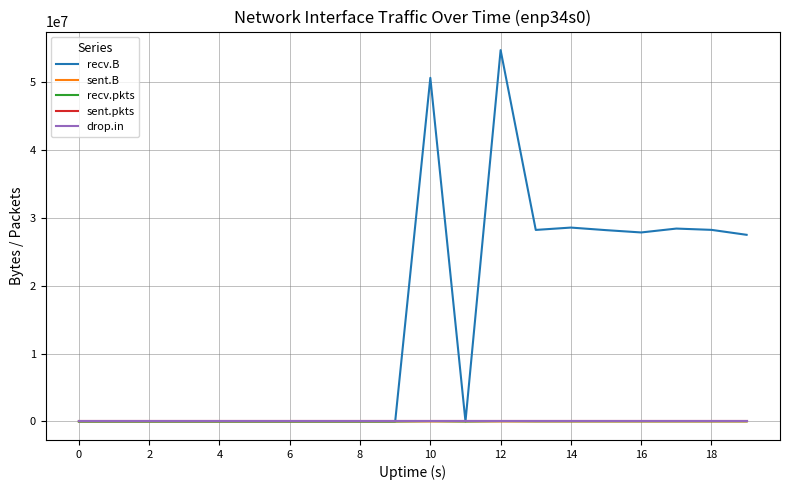

Which series has the largest range (max minus min)?

recv.B